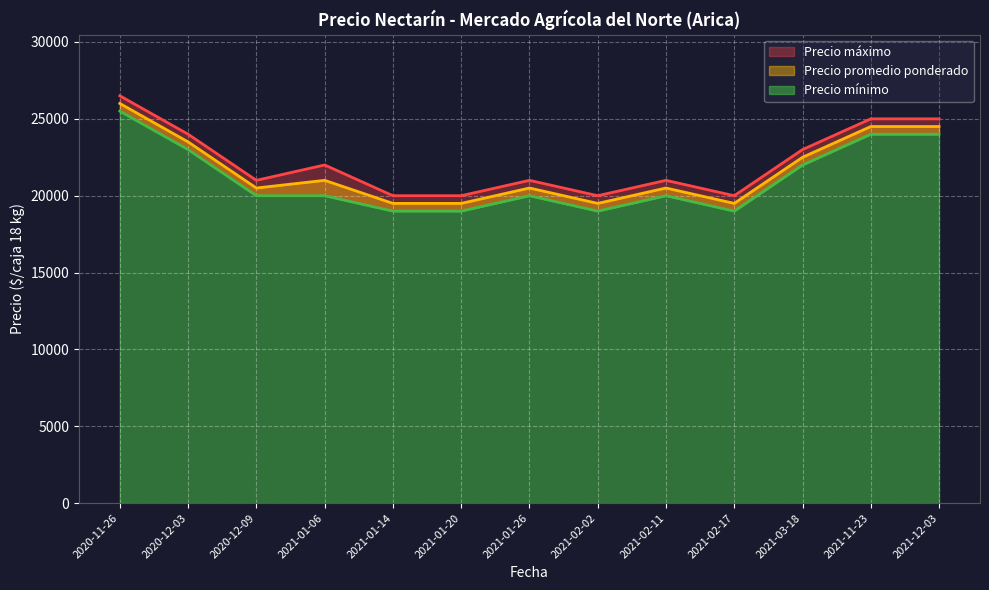

List the series in order of their overall mean, lowest first.

Precio mínimo, Precio promedio ponderado, Precio máximo